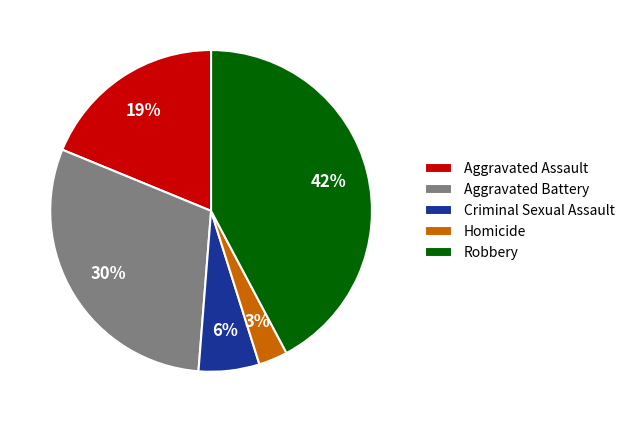

How many segments does this pie chart have?

5